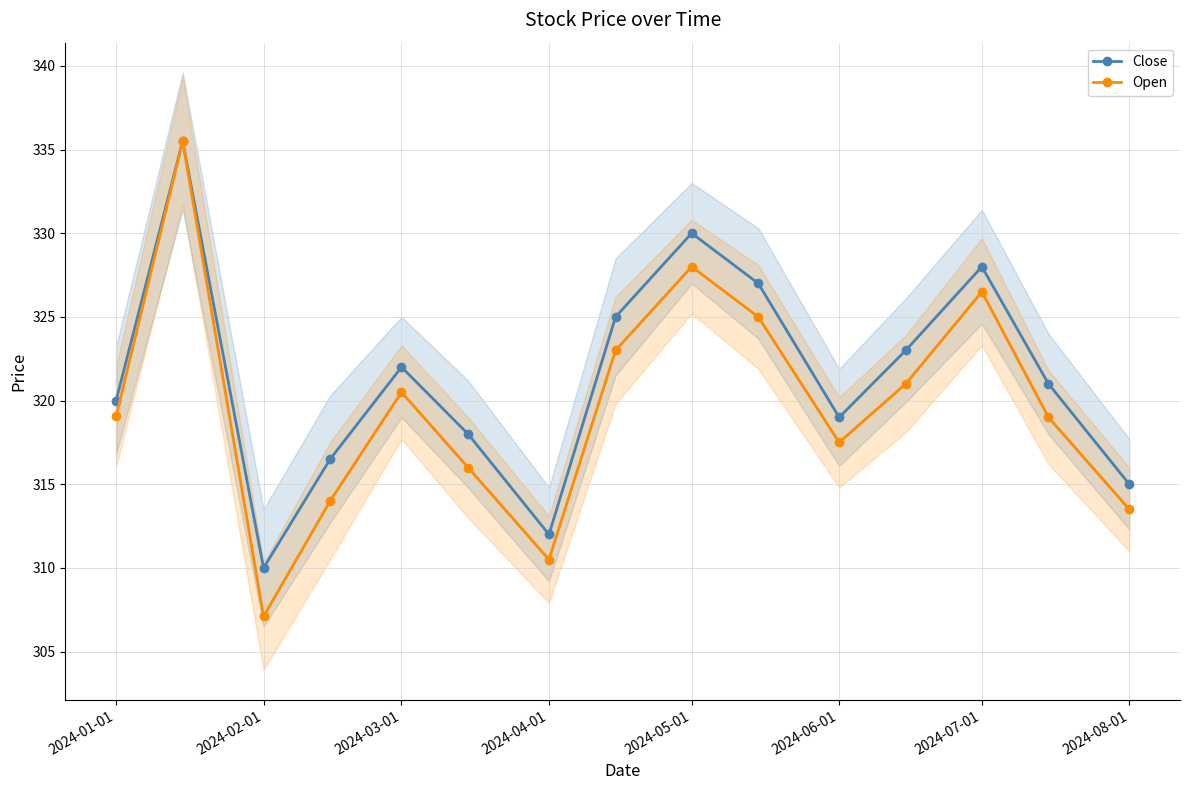

Where is the first local minimum for Close?

2024-02-01